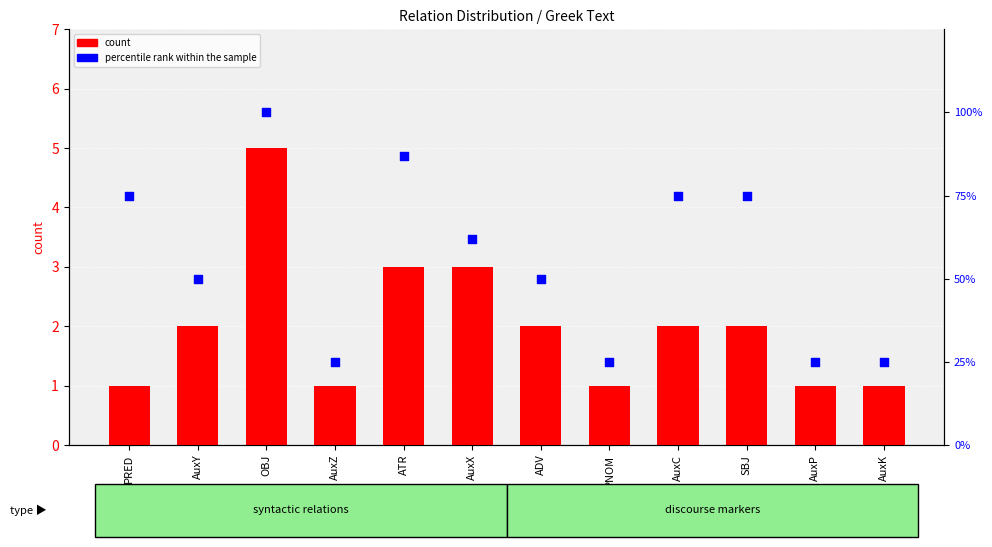

What are all the series names shown in the legend?

count, percentile rank within the sample